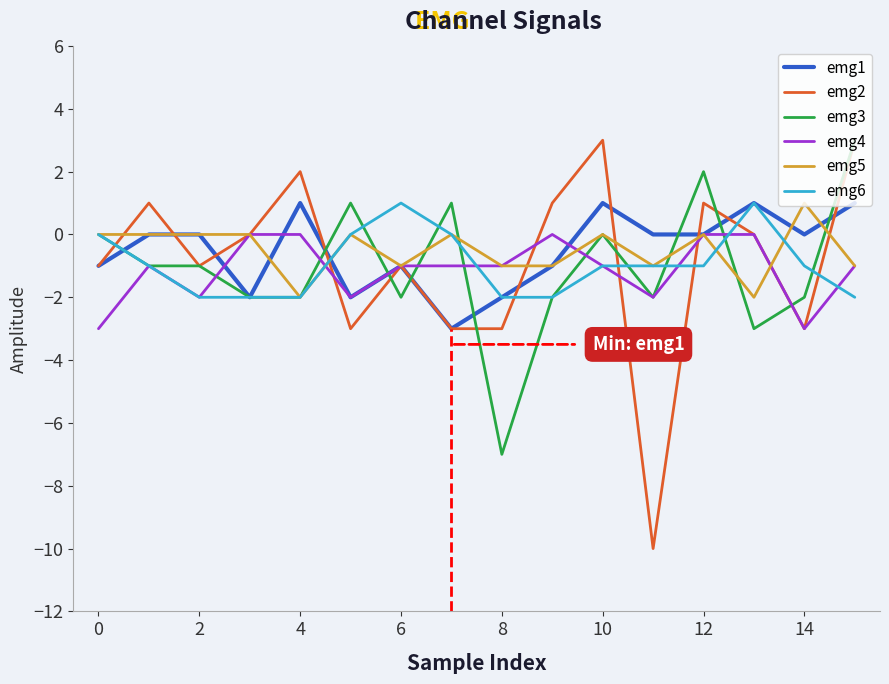

Which series has the largest range (max minus min)?

emg2